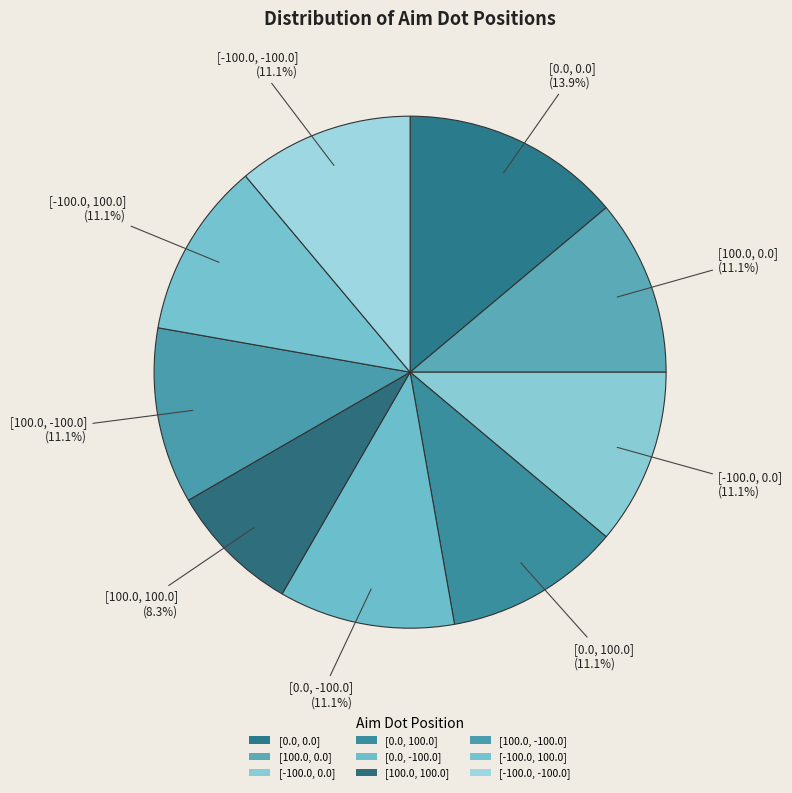

Does [-100.0, 0.0] account for over 50% of the chart?

No